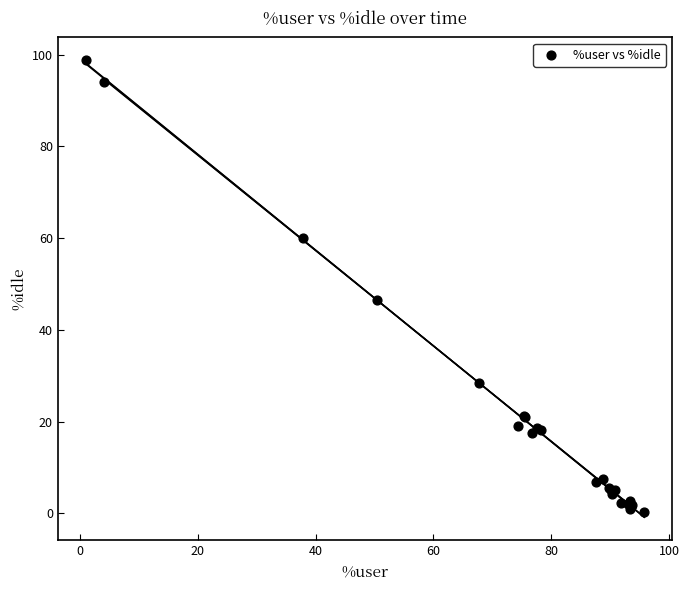

What Y value in the scatter plot is closest to 49?

46.5